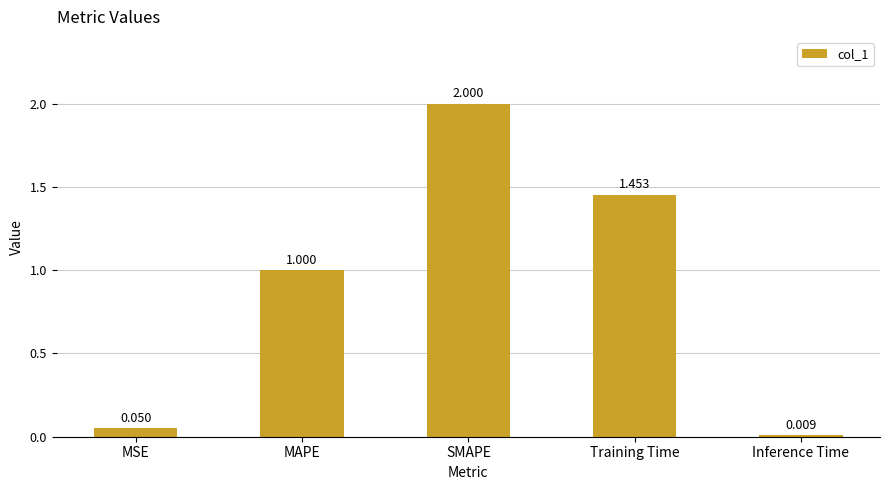

At which label is the value closest to 1?

MAPE